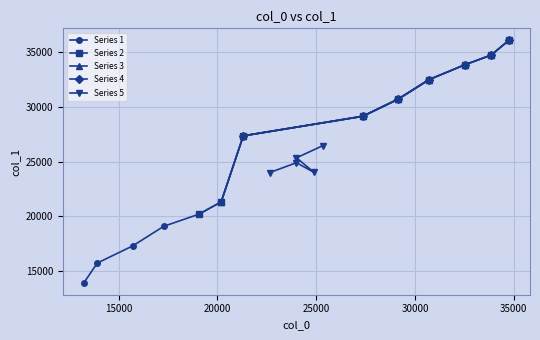

At which label is the value closest to 25003?

21307